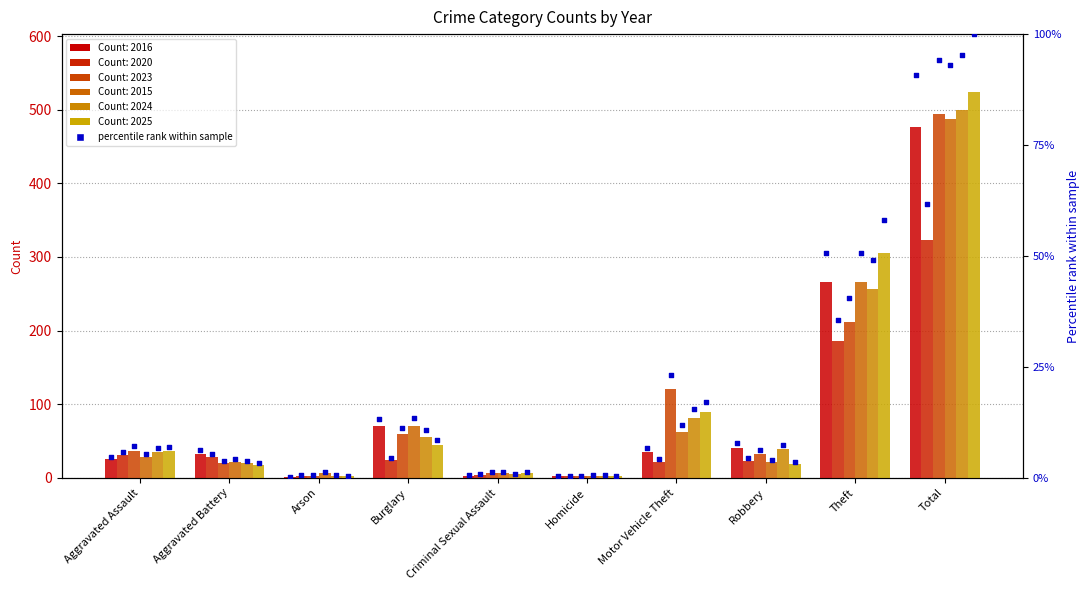

What is the change in value from Arson to Criminal Sexual Assault?

+0.4